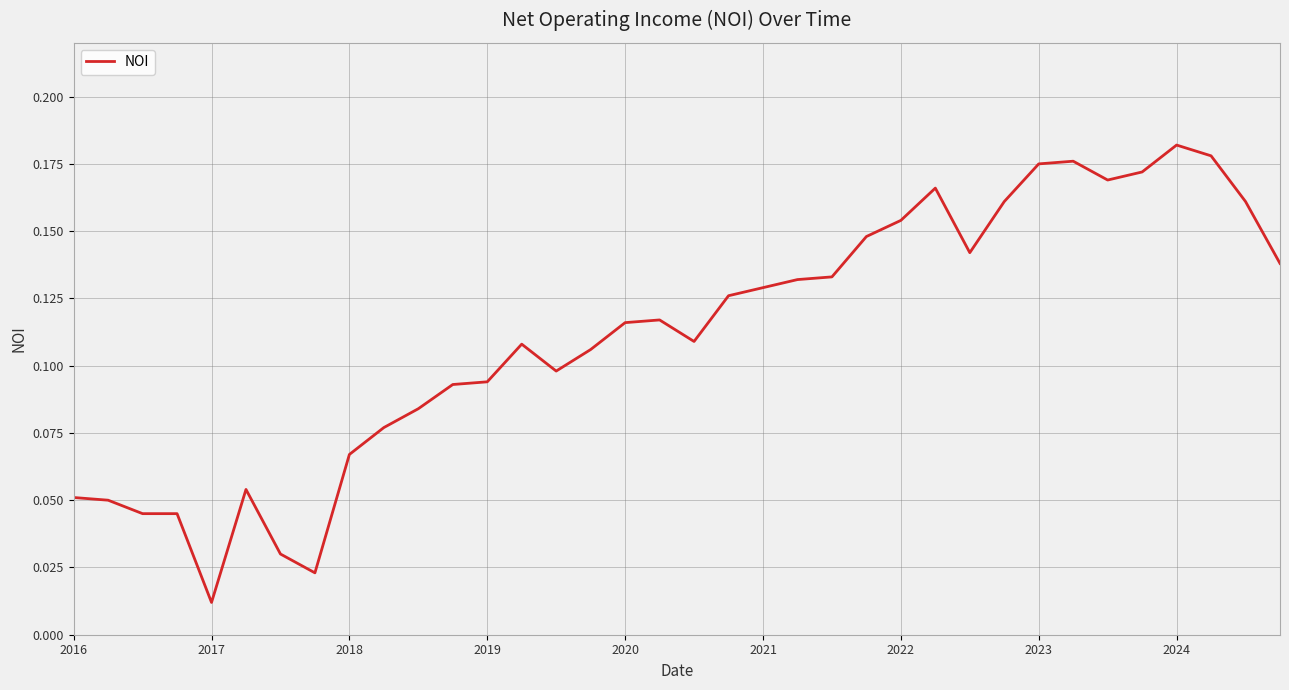

What is the greatest value displayed?

0.2